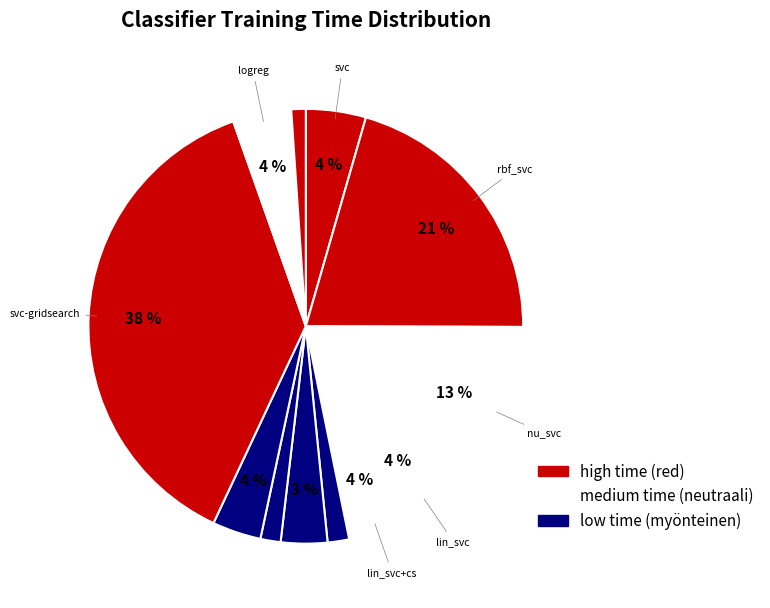

How many slices are in this pie chart?

12